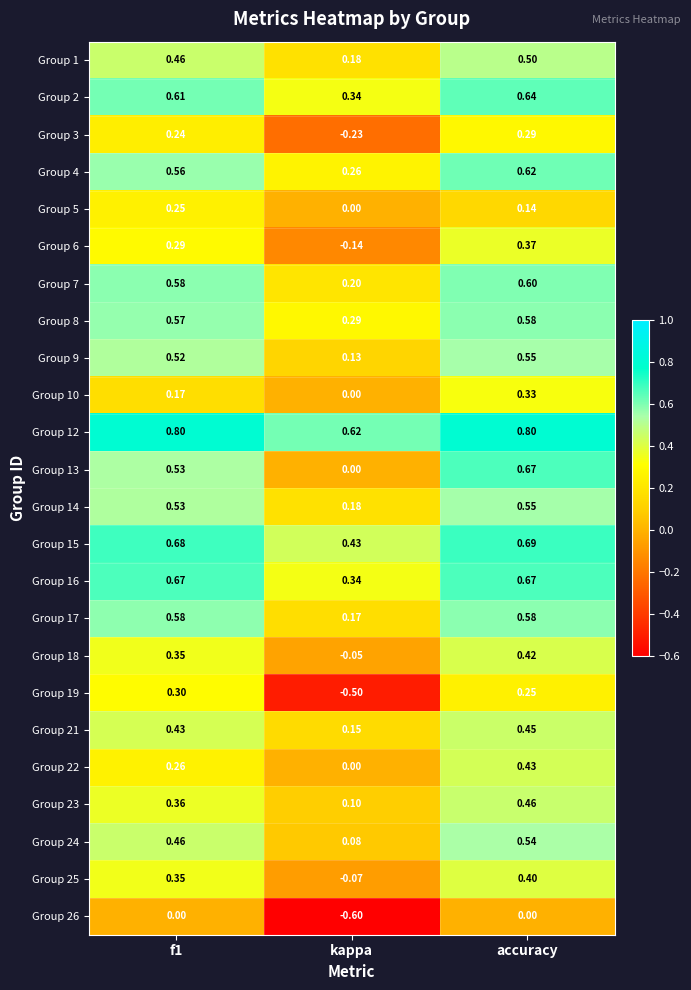

At which label is Group 16 closest to 0?

kappa